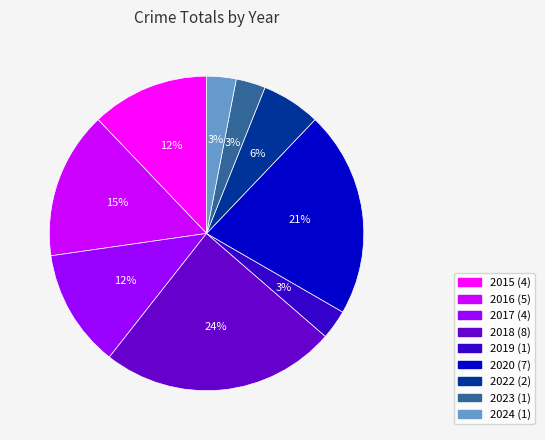

Do 2020 and 2016 together represent more than half of the pie?

No